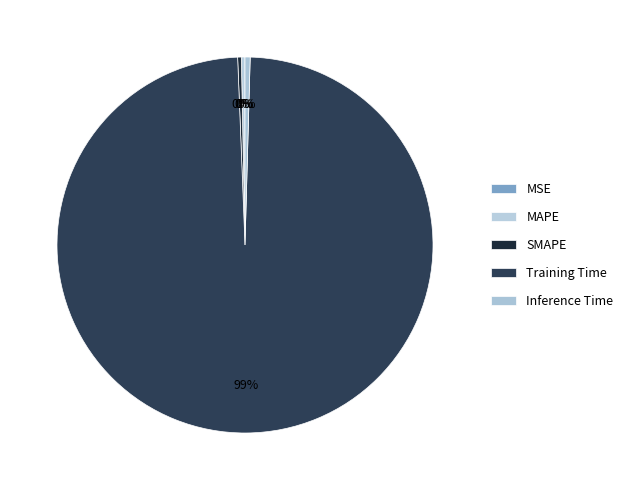

To the nearest percent, what is the difference between the largest and smallest slice percentages?

99%